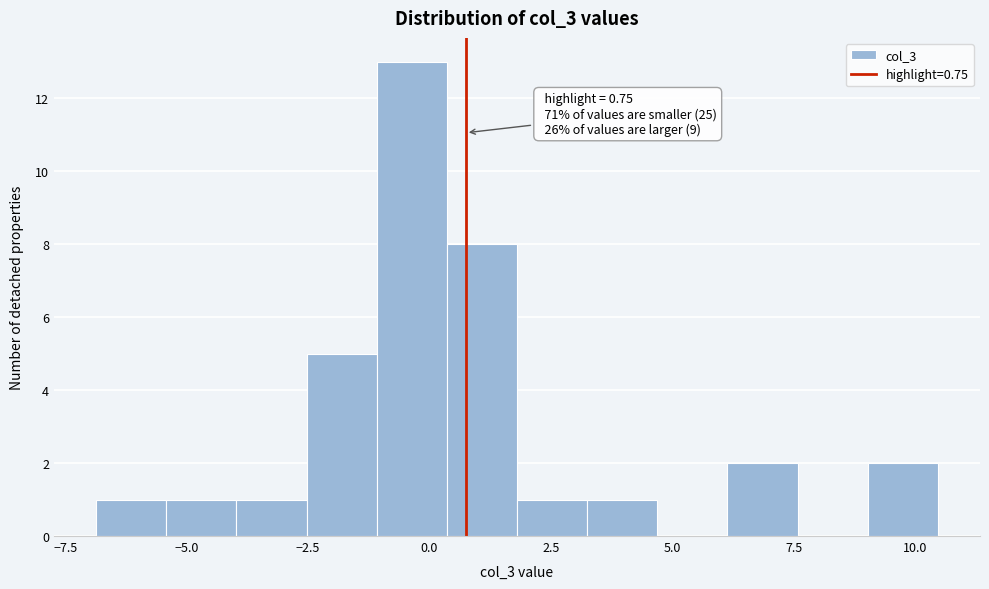

Around what value on the x-axis is the tallest bar? Give the approximate position of its centre, as read against the axis.

-0.5